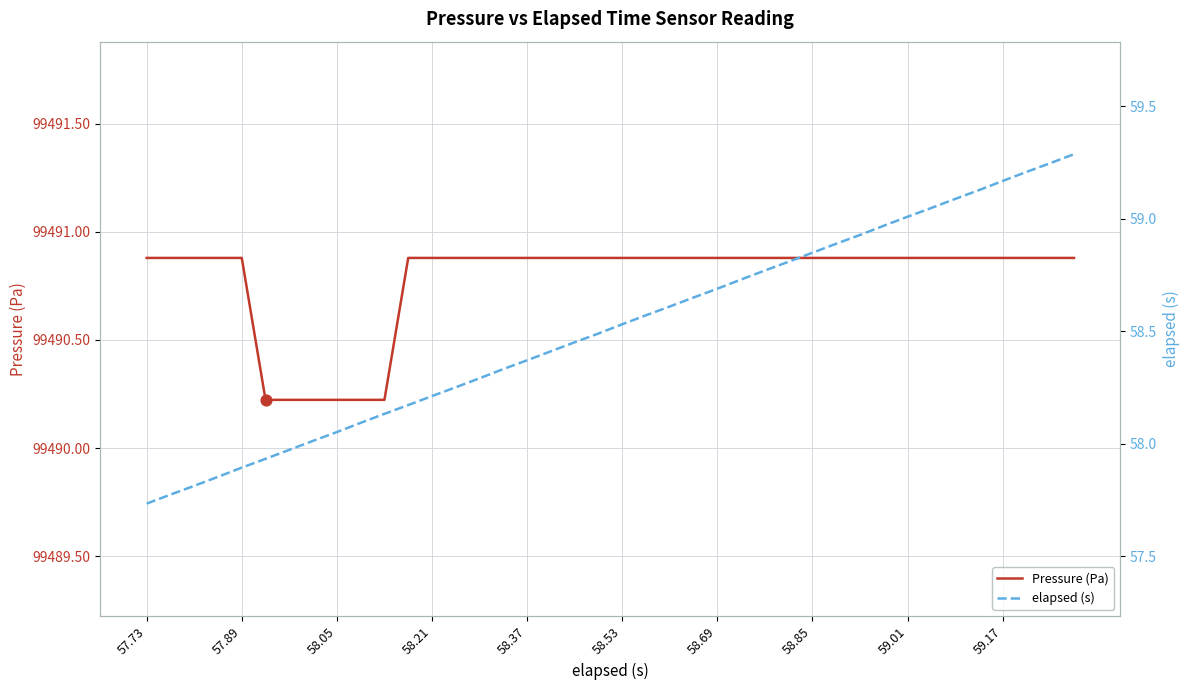

Which series has the widest spread of Y values?

elapsed (s)